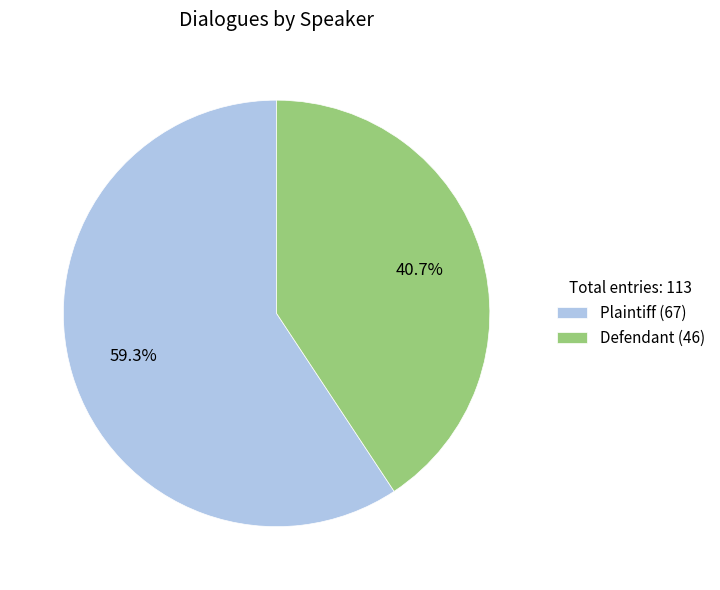

Which has a higher value, Plaintiff or Defendant?

Plaintiff